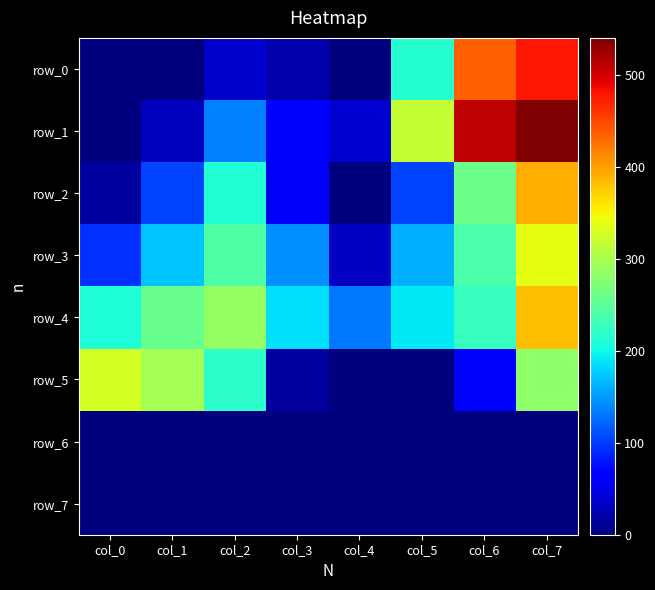

Reading left to right, transcribe all the data shown in this chart.

row_0: col_0=0.0	col_1=0.0	col_2=36.0	col_3=21.5	col_4=0.0	col_5=215.2	col_6=436.9	col_7=478.6
row_1: col_0=0.0	col_1=29.6	col_2=136.8	col_3=61.2	col_4=39.0	col_5=317.8	col_6=510.6	col_7=540.4
row_2: col_0=16.6	col_1=103.5	col_2=212.8	col_3=57.6	col_4=0.0	col_5=104.1	col_6=261.2	col_7=391.4
row_3: col_0=94.0	col_1=171.2	col_2=240.8	col_3=144.4	col_4=32.7	col_5=160.9	col_6=239.6	col_7=338.6
row_4: col_0=210.6	col_1=258.3	col_2=285.9	col_3=187.1	col_4=131.8	col_5=191.7	col_6=224.9	col_7=382.2
row_5: col_0=328.0	col_1=297.1	col_2=217.5	col_3=15.7	col_4=0.0	col_5=0.0	col_6=67.9	col_7=281.1
row_6: col_0=0.0	col_1=0.0	col_2=0.0	col_3=0.0	col_4=0.0	col_5=0.0	col_6=0.0	col_7=0.0
row_7: col_0=0.0	col_1=0.0	col_2=0.0	col_3=0.0	col_4=0.0	col_5=0.0	col_6=0.0	col_7=0.0